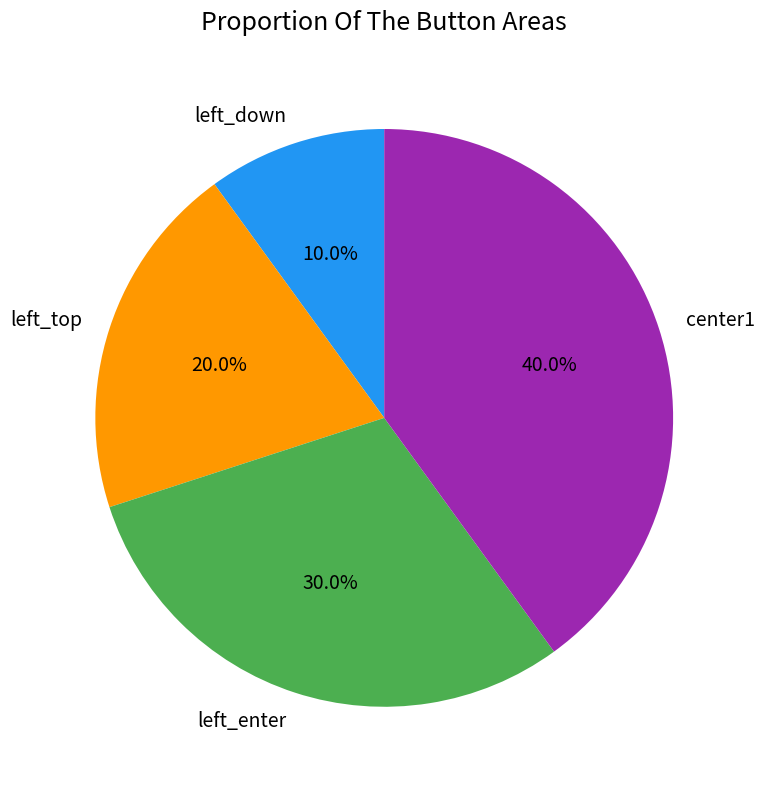

Which slice is the smallest?

left_down